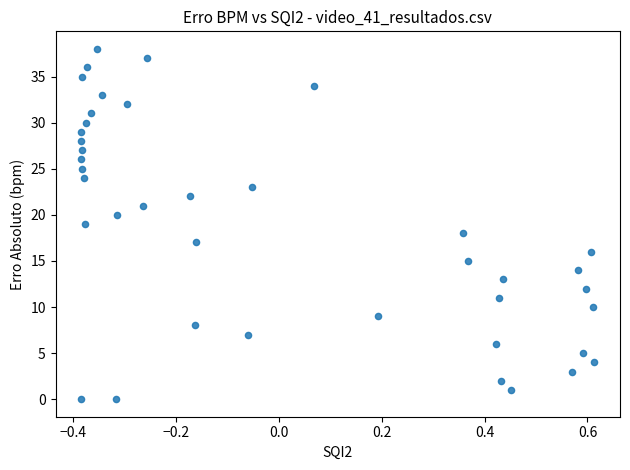

What is the range of Y values (max minus min)?

38